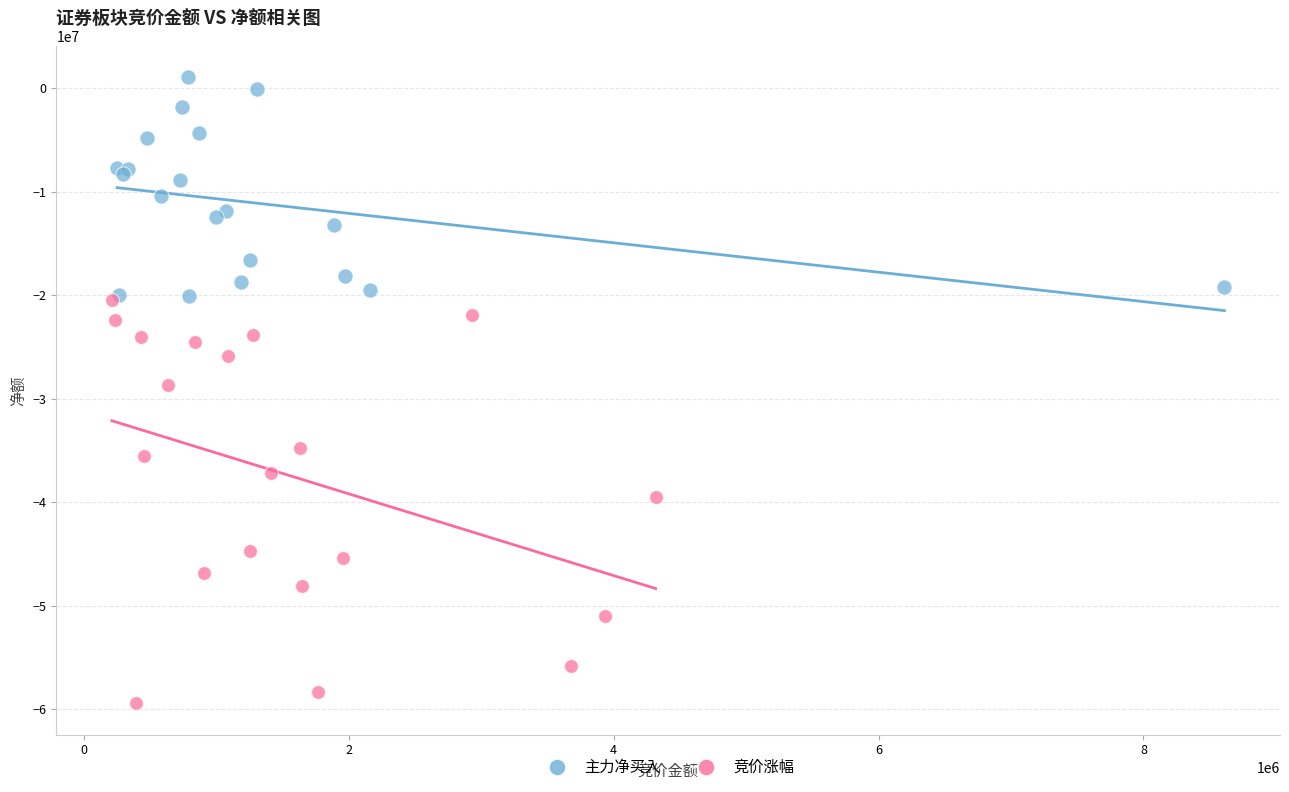

What are all the series names shown in the legend?

主力净买入, 竞价涨幅